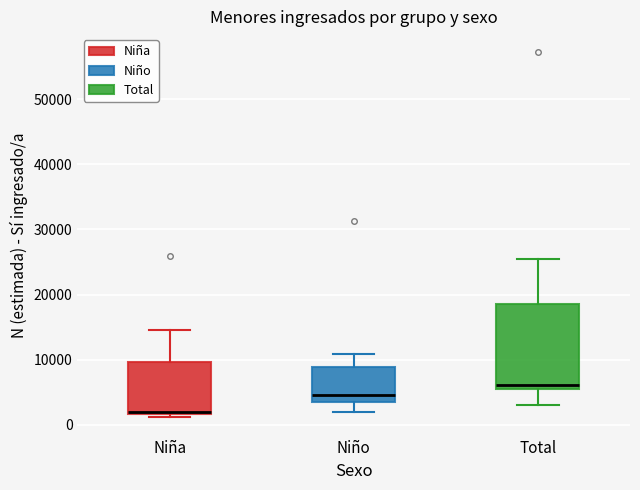

Comparing the boxes themselves (not the whiskers), which one is the tallest?

Total